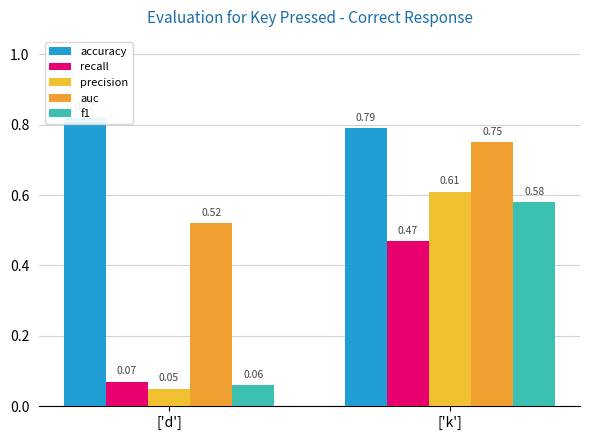

Which category has the highest value in the precision series?

['k']